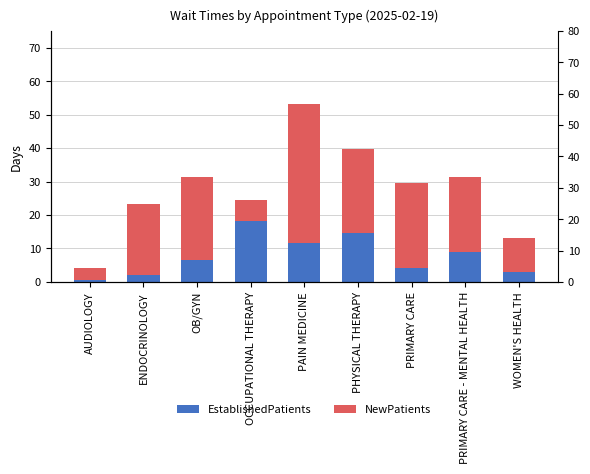

What is the maximum value for EstablishedPatients?

18.3